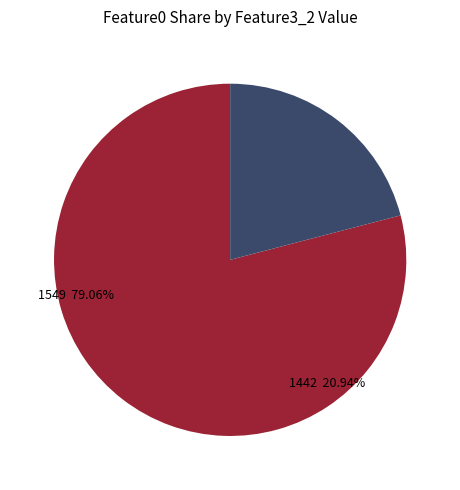

How many slices are in this pie chart?

2